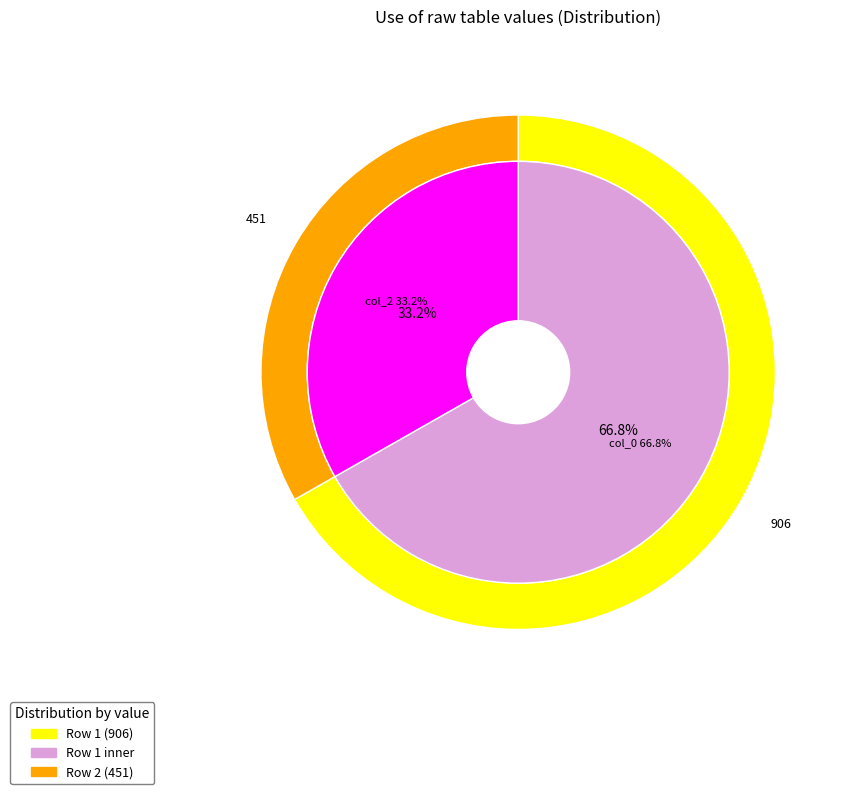

Which category has the biggest portion of the pie?

906